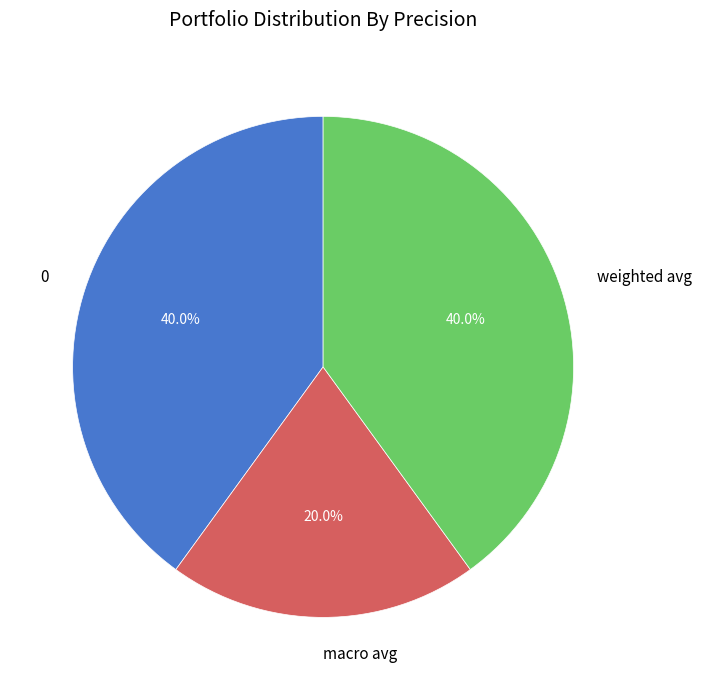

Is it true that weighted avg is 33% of the pie?

False